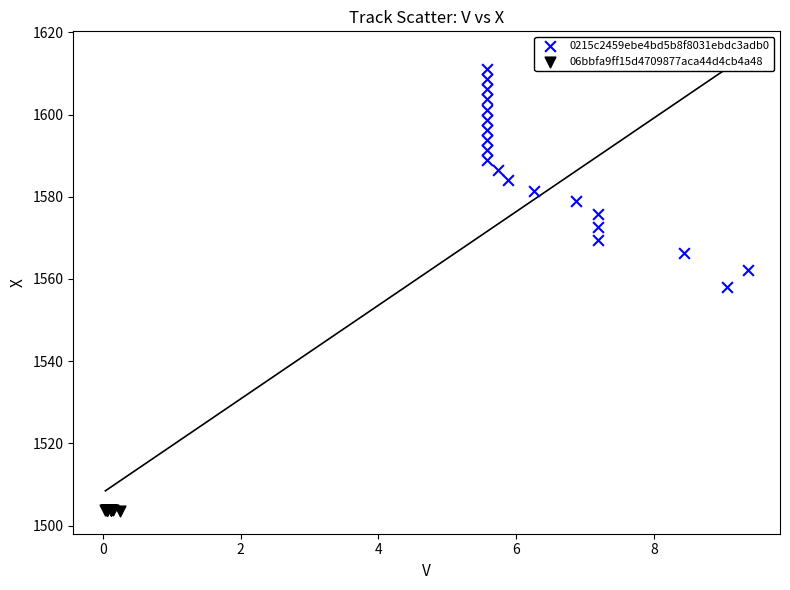

Which series contains the highest Y value?

0215c2459ebe4bd5b8f8031ebdc3adb0